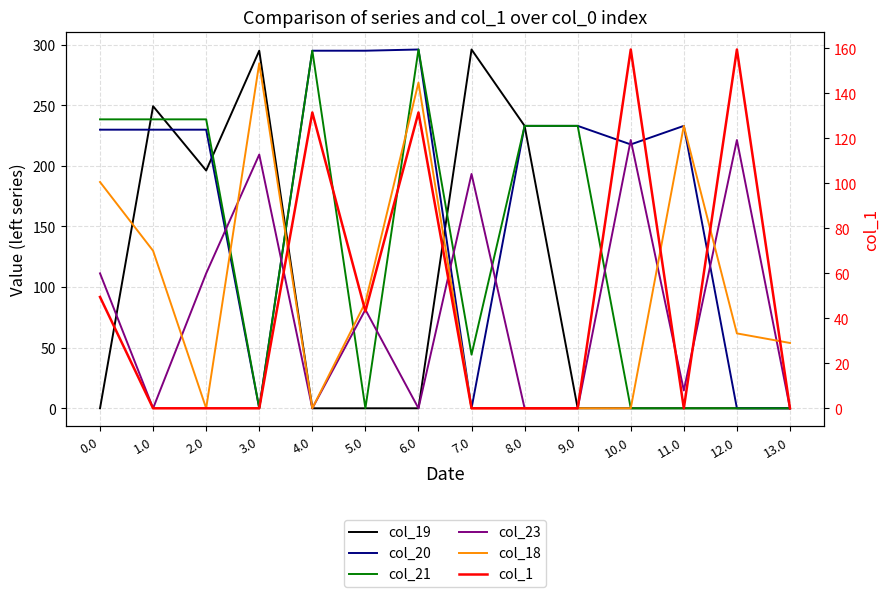

What is the difference between the second highest and second lowest values in the col_21 series?

295.0